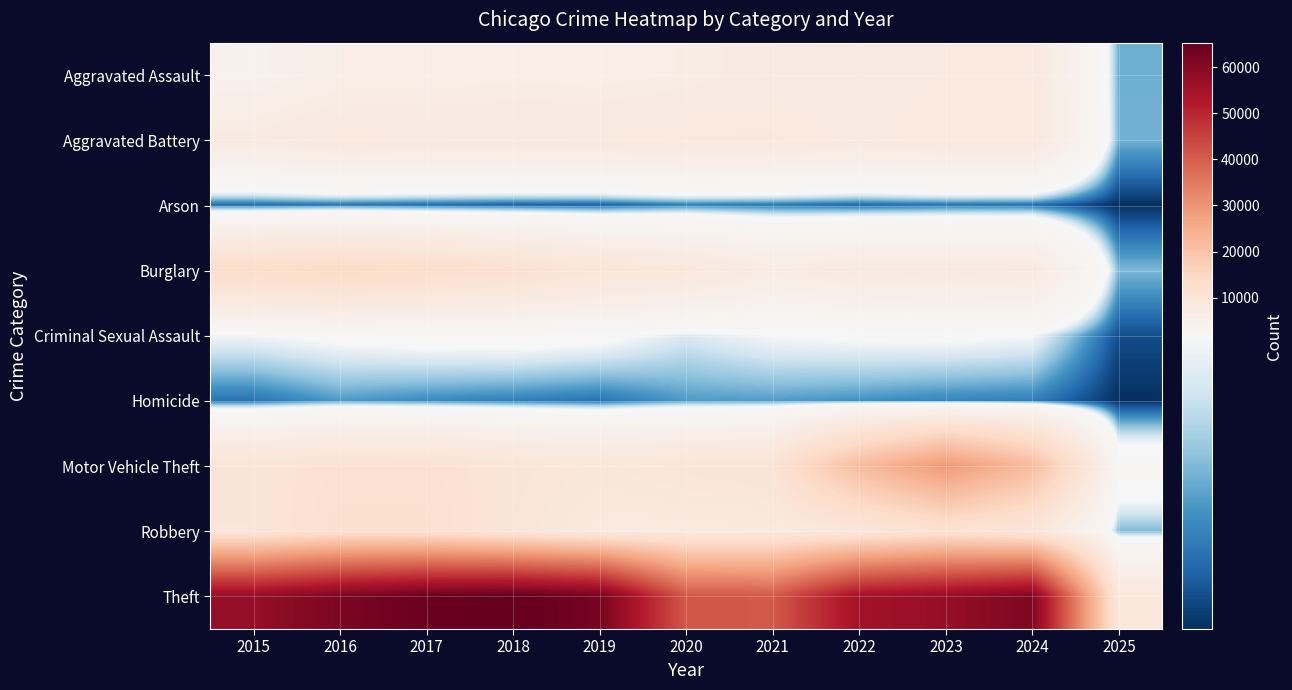

What is the total value across all series at 2019?

105602